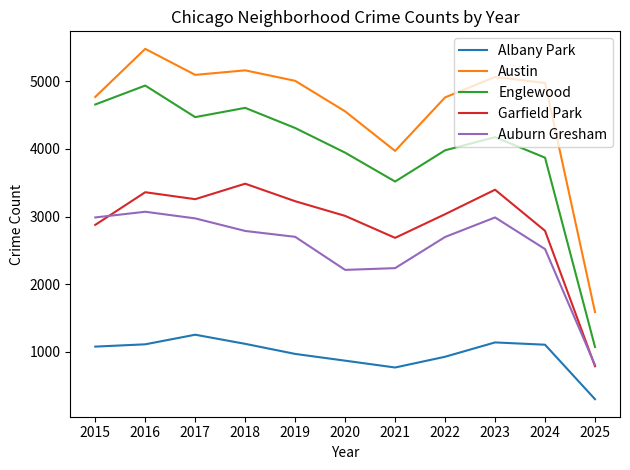

At how many categories does at least one series exceed 3530?

10